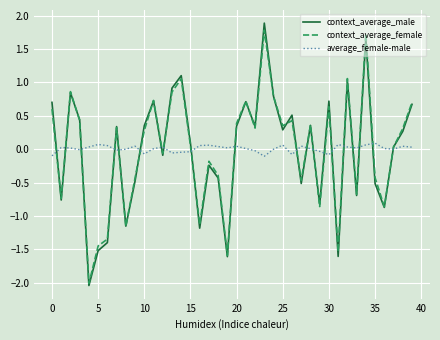

What are all the series names shown in the legend?

context_average_male, context_average_female, average_female-male